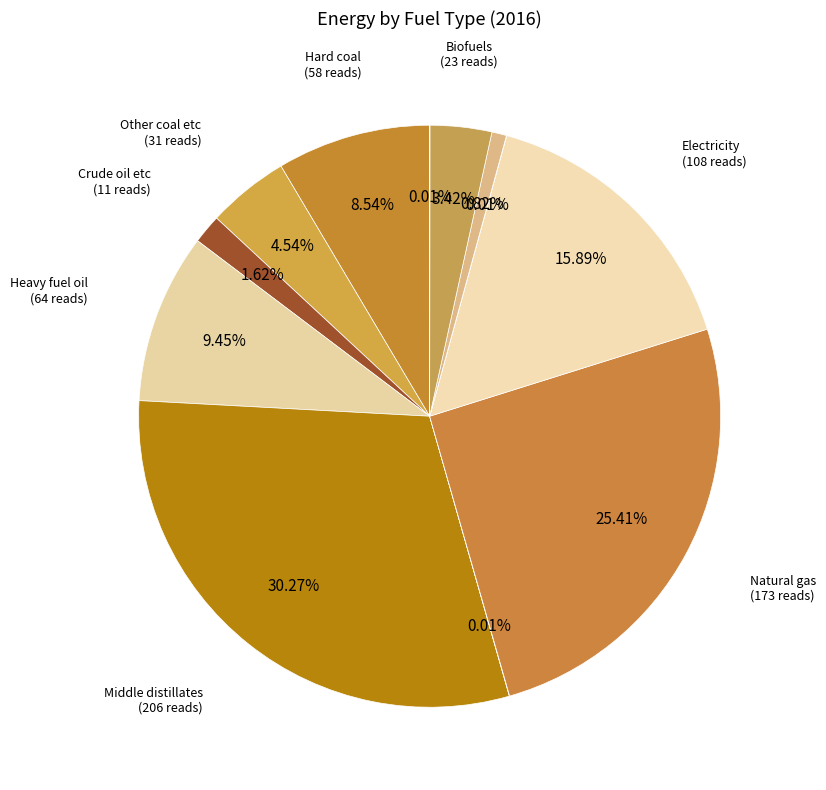

Rank the categories by value from lowest to highest.

Heat, Other gas, Hydrogen, Combustible waste, Crude oil etc, Biofuels, Other coal etc, Hard coal, Heavy fuel oil, Electricity, Natural gas, Middle distillates